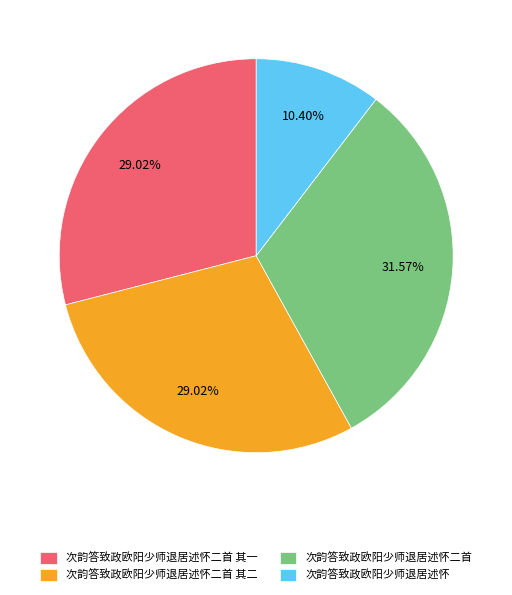

The 次韵答致政欧阳少师退居述怀二首 slice represents 23% of the pie. True or false?

False